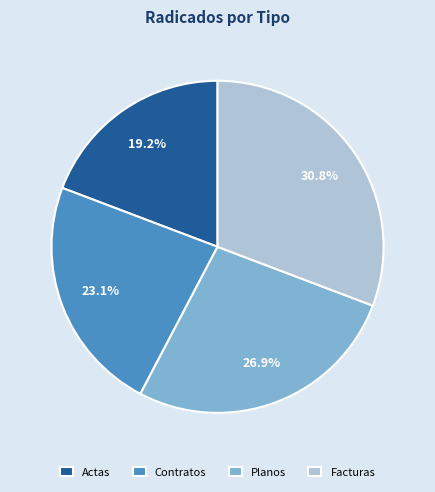

To the nearest percent, what percentage of the pie is Planos?

27%